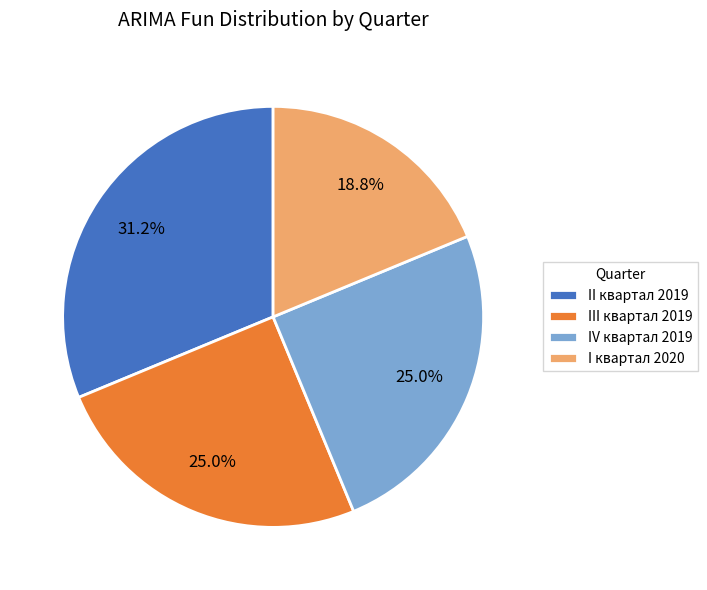

To the nearest percent, what percentage of the pie is IV квартал 2019?

25%